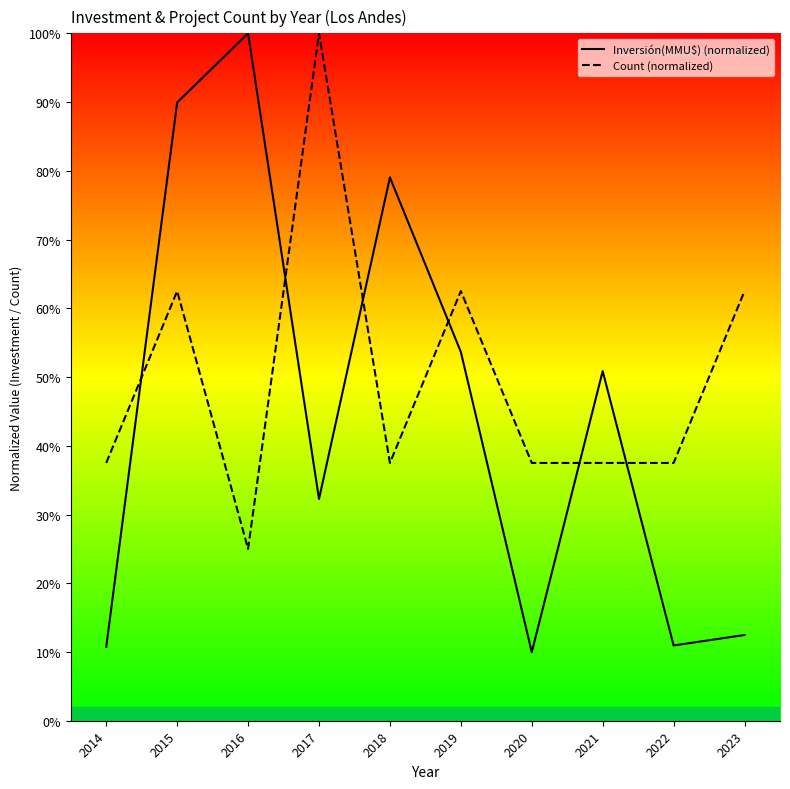

What is the value of the Inversión(MMU$) point at the 8th from the left?

0.5